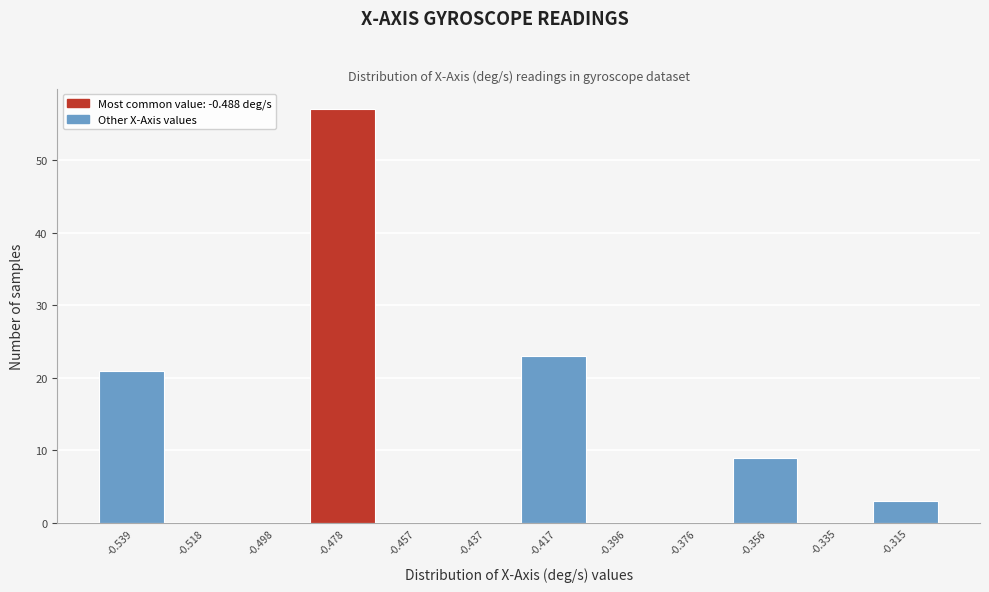

Reading left to right, list every bar in this chart as the range it spans on the x-axis followed by its height. Neither the bar edges nor the heights are printed on the chart, so give them approximately, as read against the axes.

-0.550 to -0.530: 21
-0.530 to -0.510: 0
-0.510 to -0.490: 0
-0.490 to -0.465: 57
-0.465 to -0.445: 0
-0.445 to -0.425: 0
-0.425 to -0.405: 23
-0.405 to -0.385: 0
-0.385 to -0.365: 0
-0.365 to -0.345: 9
-0.345 to -0.325: 0
-0.325 to -0.305: 3